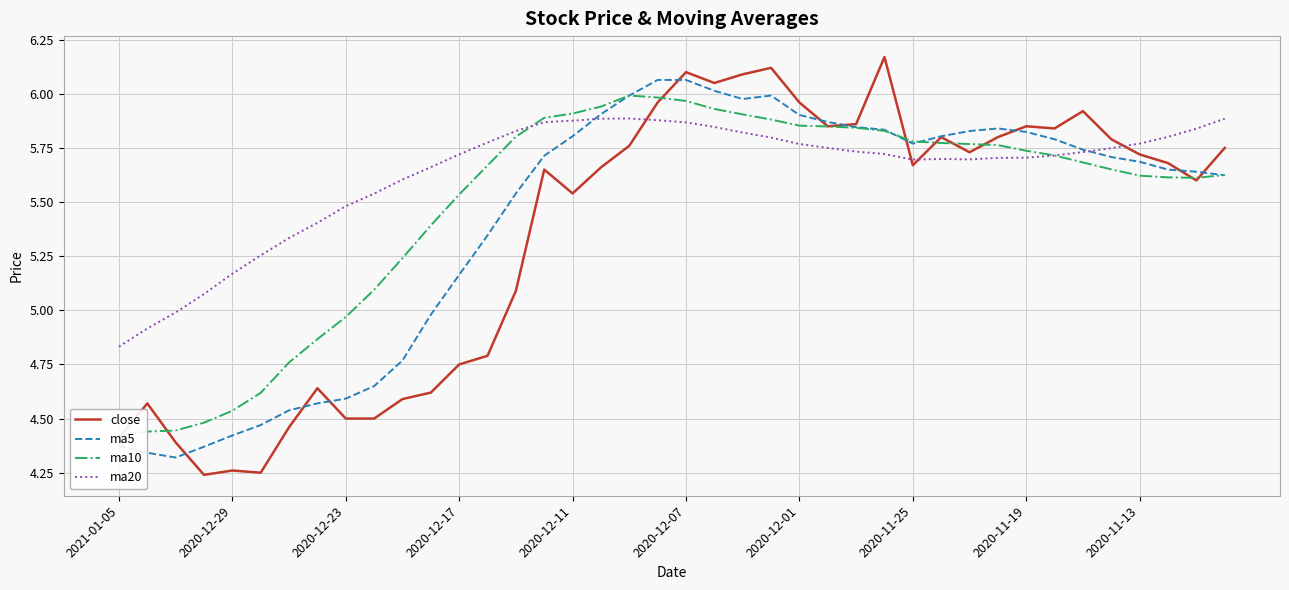

Is it true that close equals 6.1 at 2020-12-07?

True